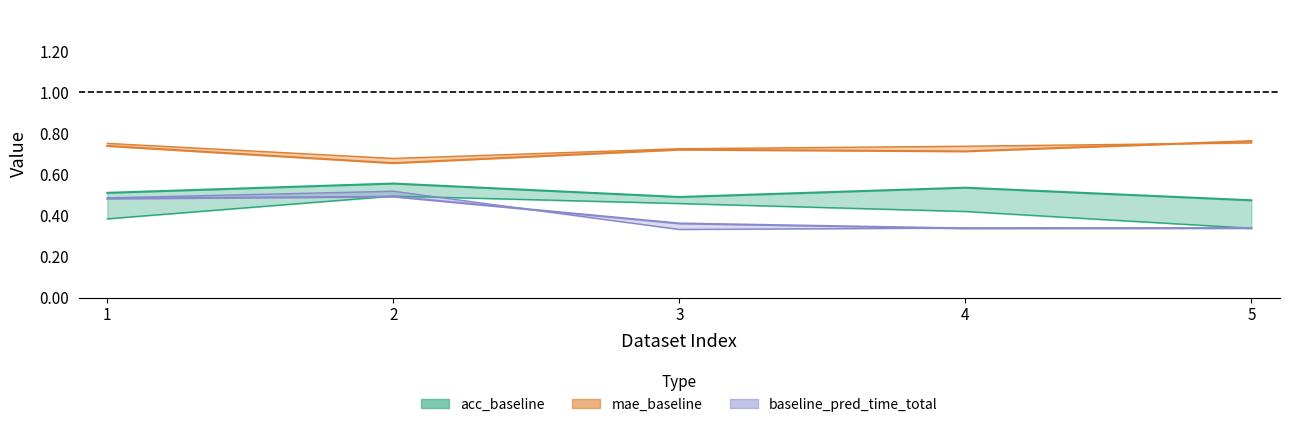

How many lines are shown in the chart?

6